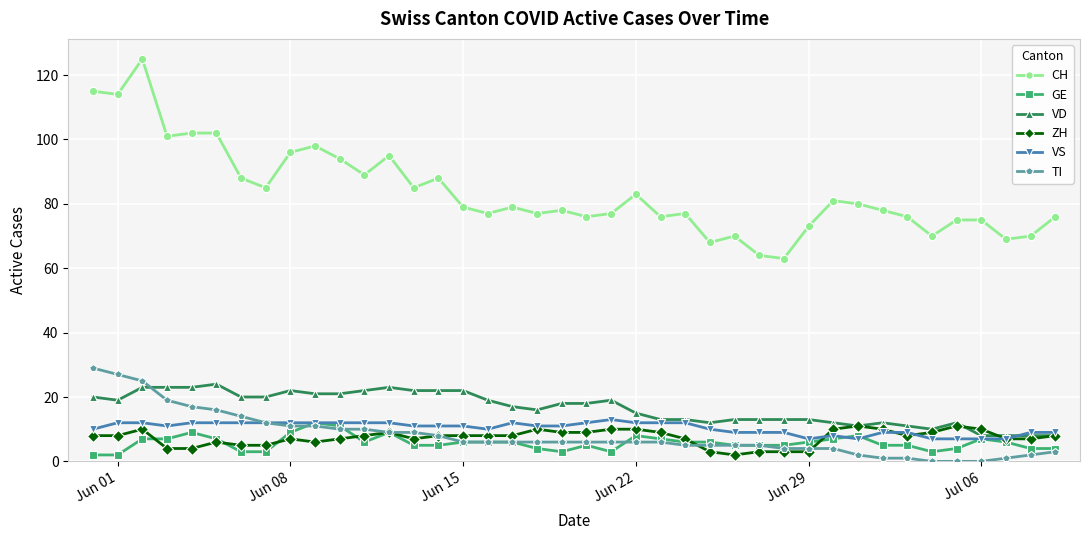

What is the value of the VS point at the 13th from the left?

12